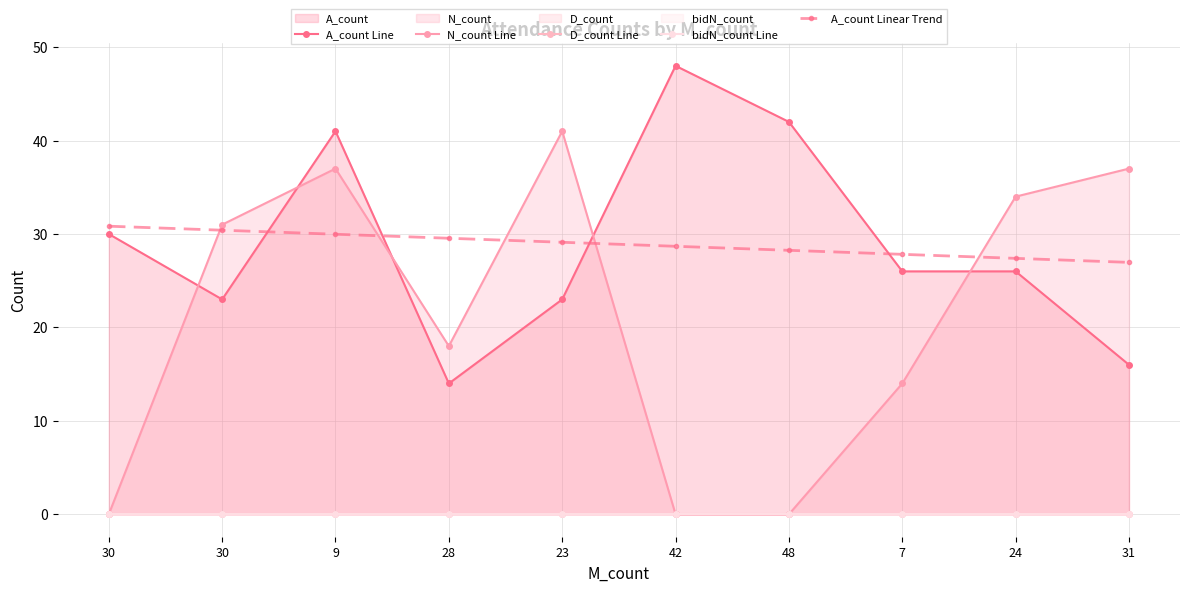

Reading left to right, list all the values displayed in this chart.

A_count Line: 30.0	23.0	41.0	14.0	23.0	48.0	42.0	26.0	26.0	16.0
N_count Line: 0.0	31.0	37.0	18.0	41.0	0.0	0.0	14.0	34.0	37.0
D_count Line: 0.0	0.0	0.0	0.0	0.0	0.0	0.0	0.0	0.0	0.0
bidN_count Line: 0.0	0.0	0.0	0.0	0.0	0.0	0.0	0.0	0.0	0.0
A_count Linear Trend: 30.8	30.4	30.0	29.5	29.1	28.7	28.3	27.8	27.4	27.0